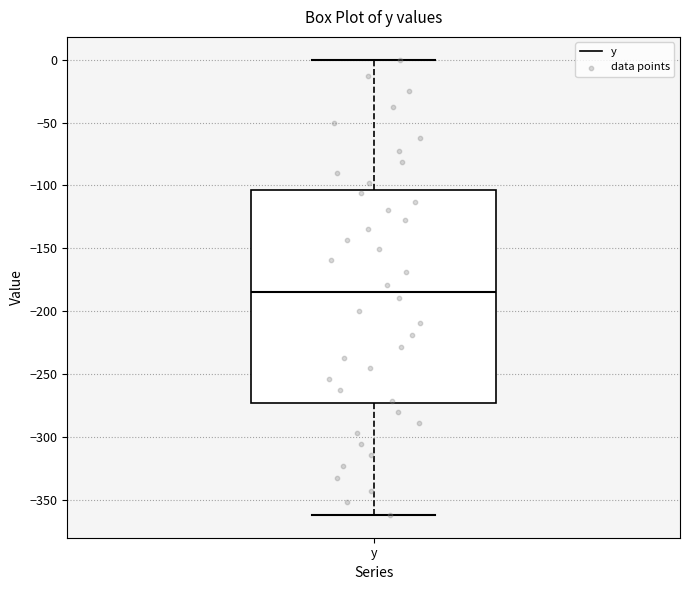

Read this box plot against the y-axis: the position of the median line, the range covered by the box, and the ends of both whiskers. The values are not printed on the chart, so give them approximately, as read against the axis.

median -185, box -275 to -105, whiskers -360 to 0